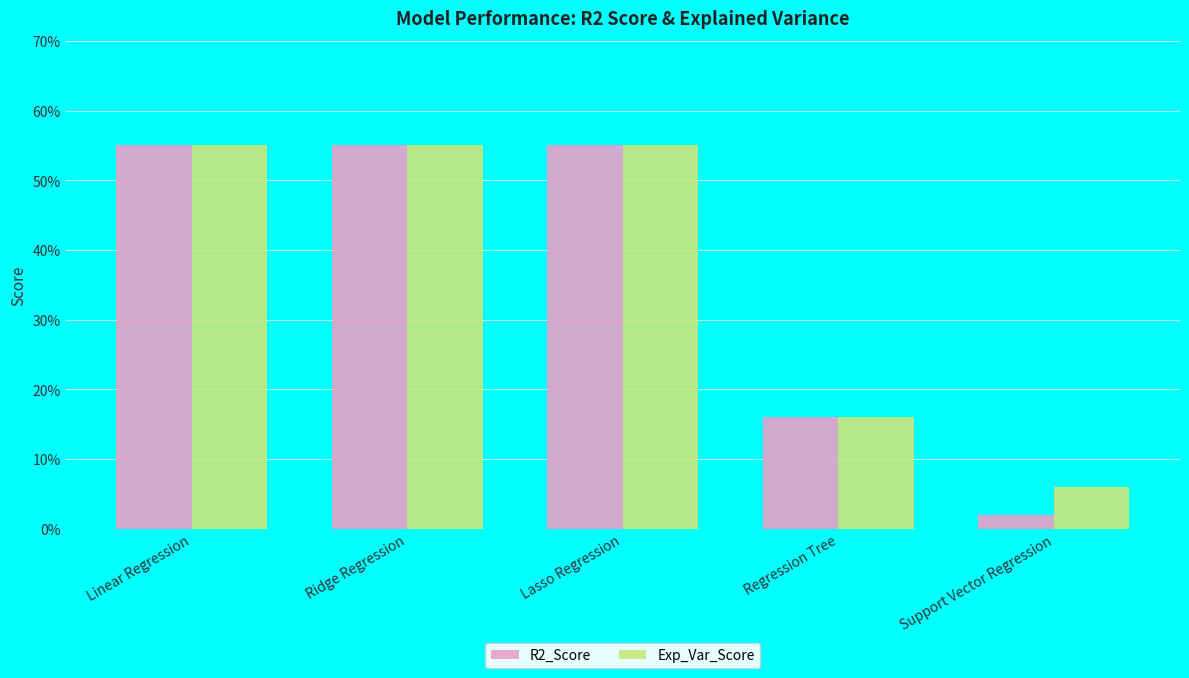

What is the difference between the maximum and minimum values in the Exp_Var_Score series?

0.5